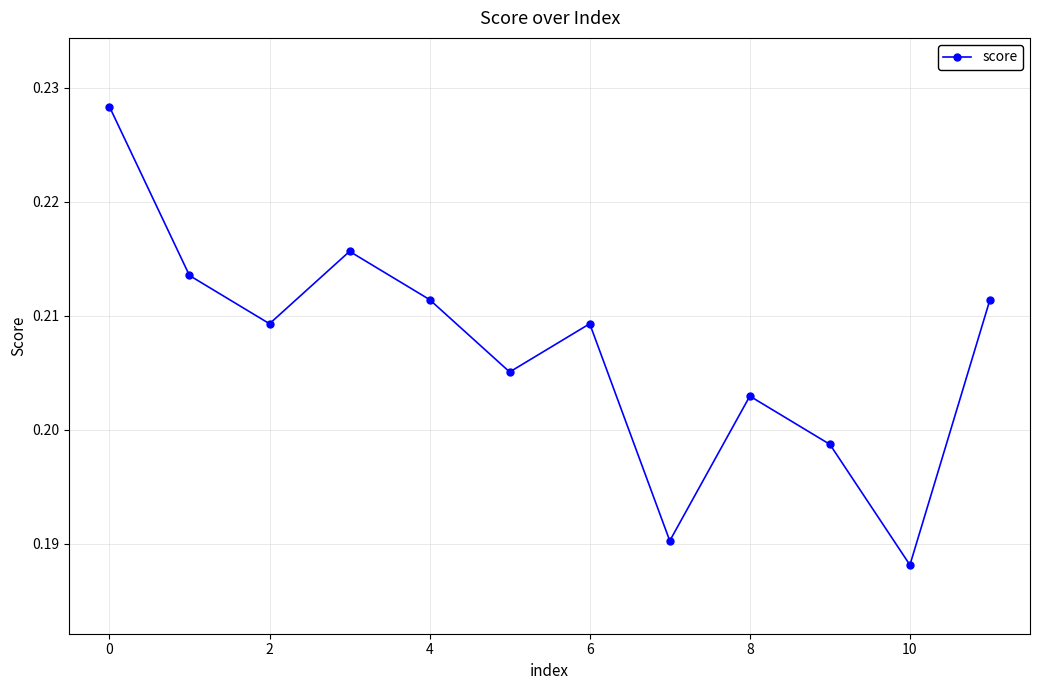

True or false: the data has more than 0 interior local peaks.

True